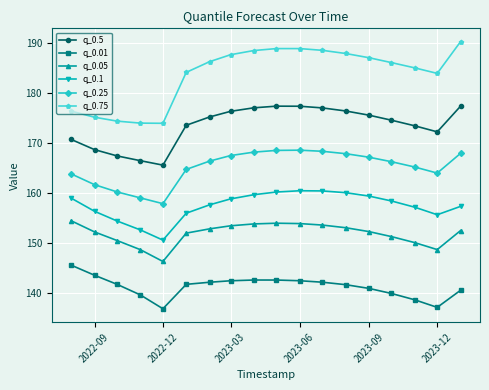

Rank the series by their maximum value, from highest to lowest.

q_0.75, q_0.5, q_0.25, q_0.1, q_0.05, q_0.01